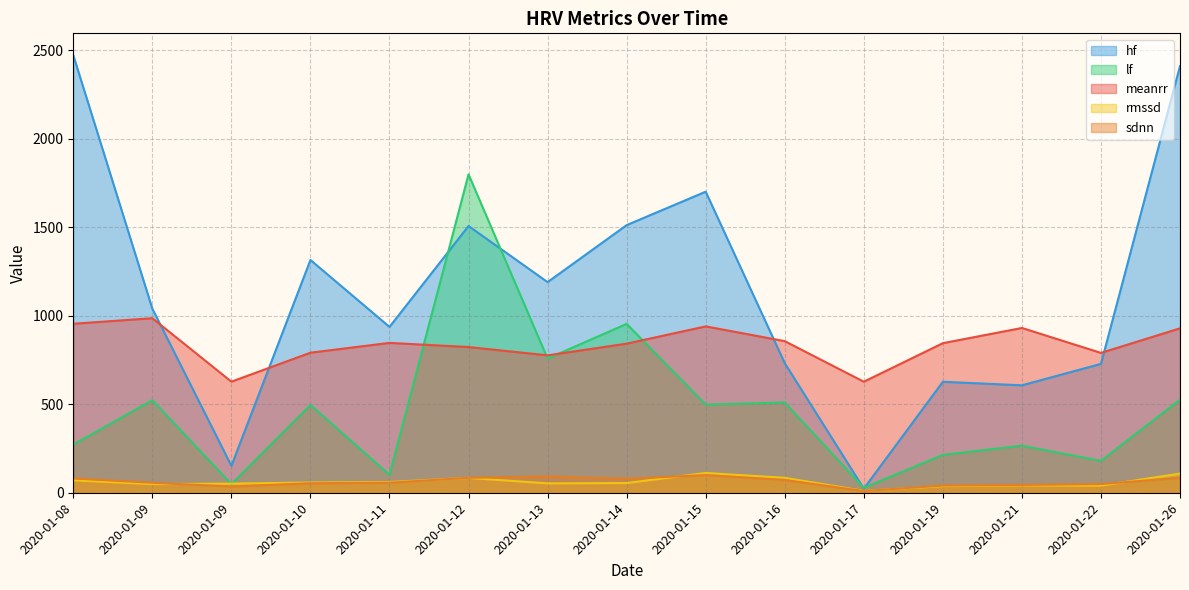

How many data points in lf are above 496?

7